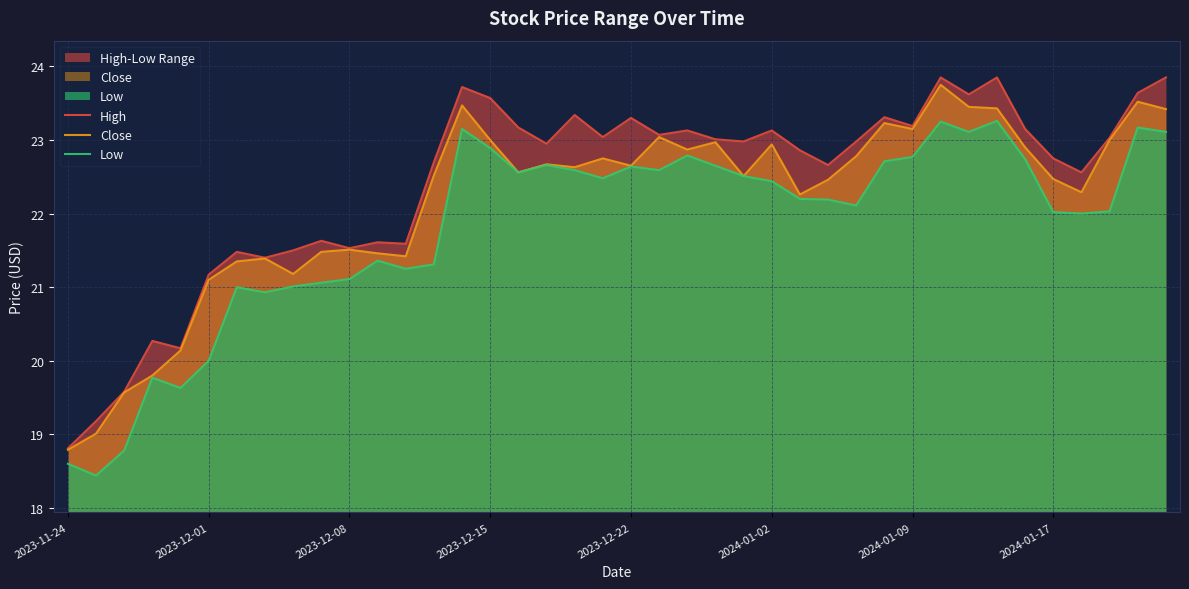

At which label does Close reach its minimum?

2023-11-24